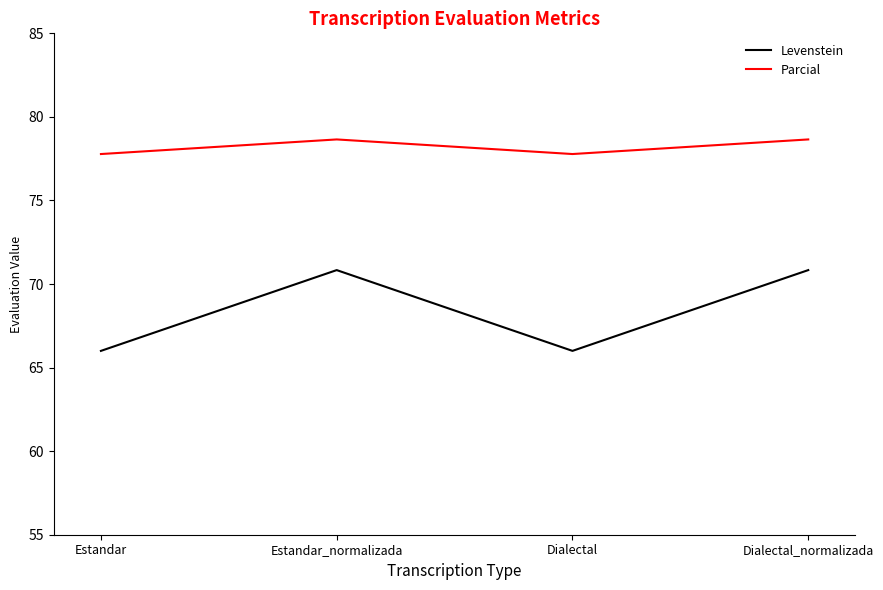

The Parcial series shows 77.8 at Estandar. True or false?

True